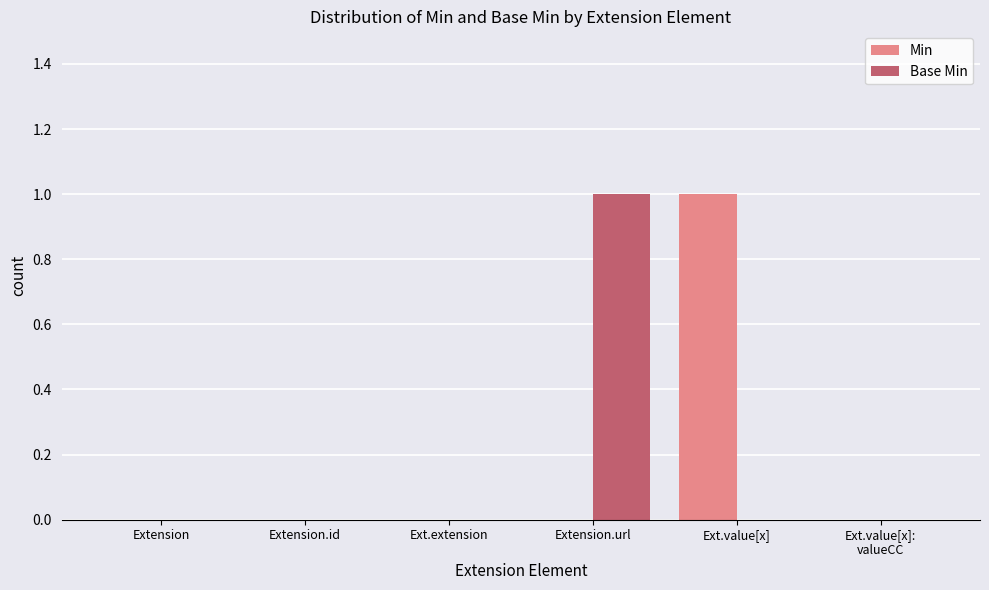

Are the bars horizontal?

No